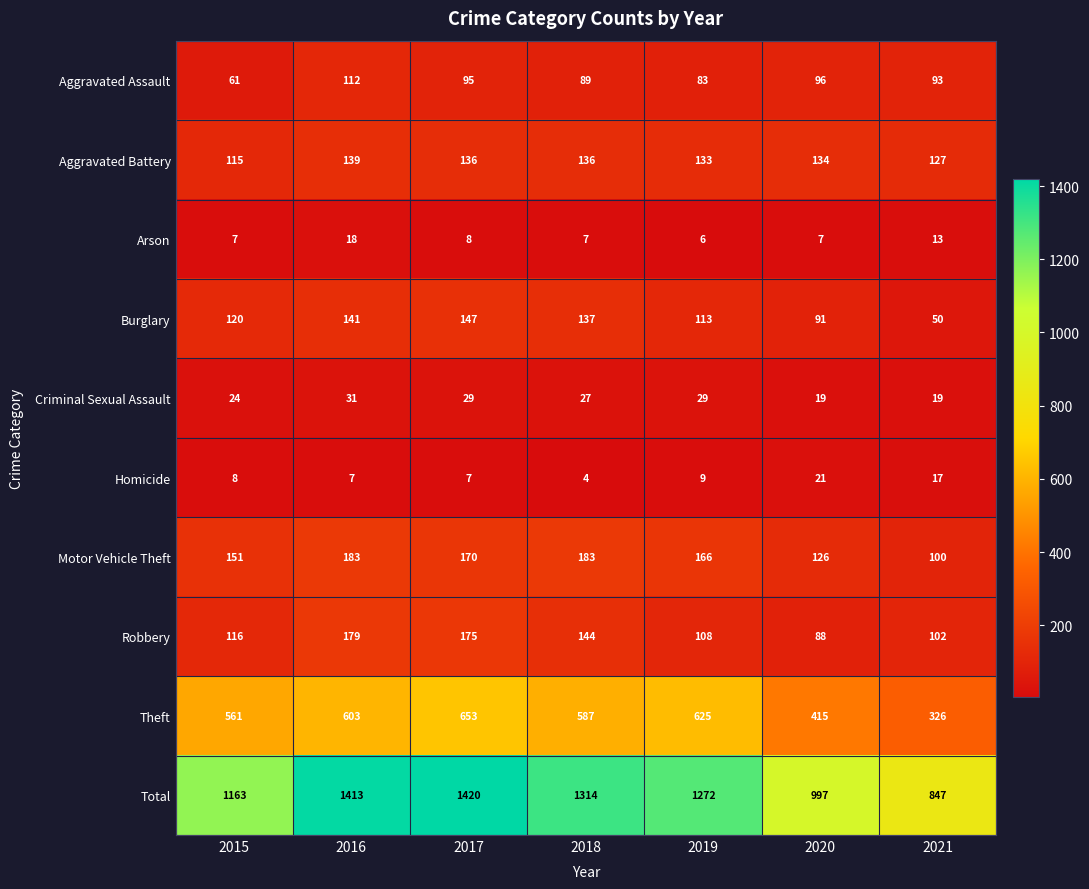

Which label corresponds to the smallest value in the chart?

2018